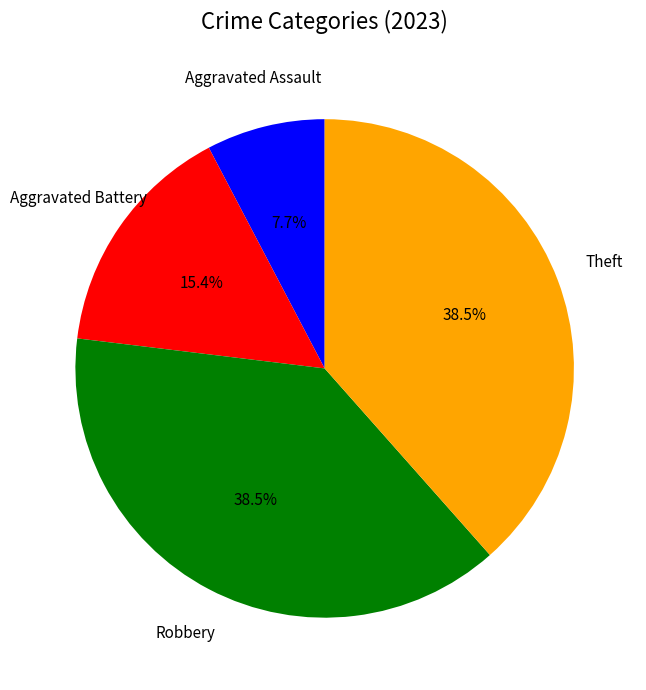

Is there any slice that represents more than half of the pie?

No